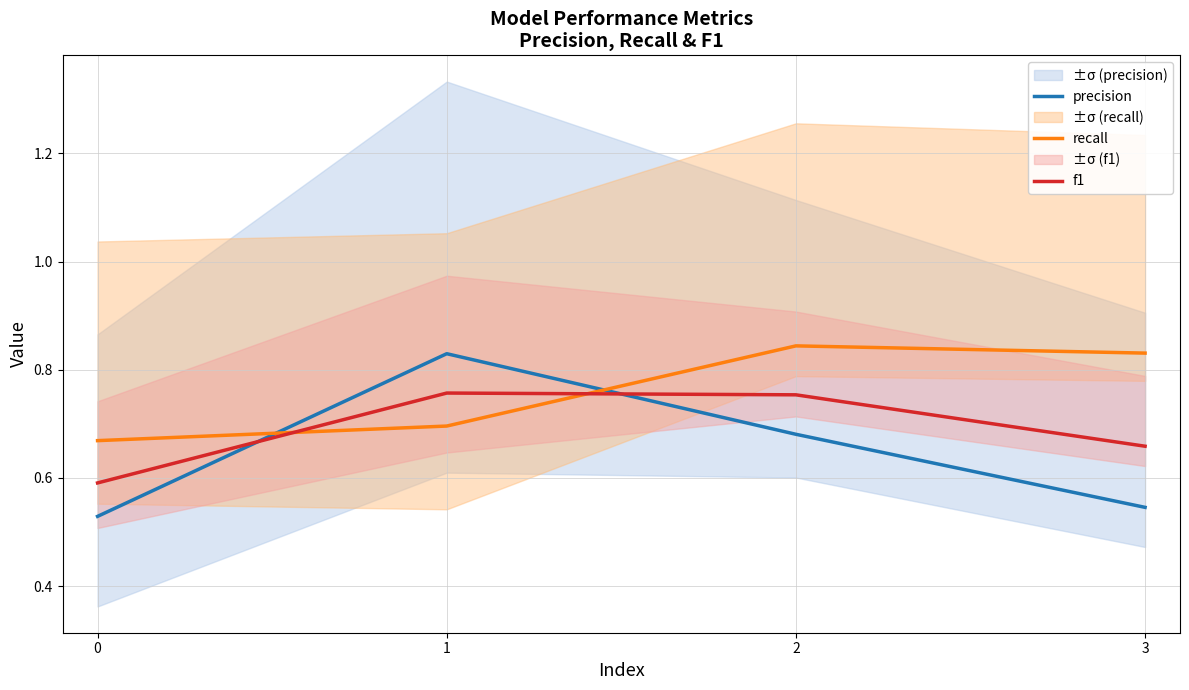

List the series in order of their peak value, highest first.

recall, precision, f1